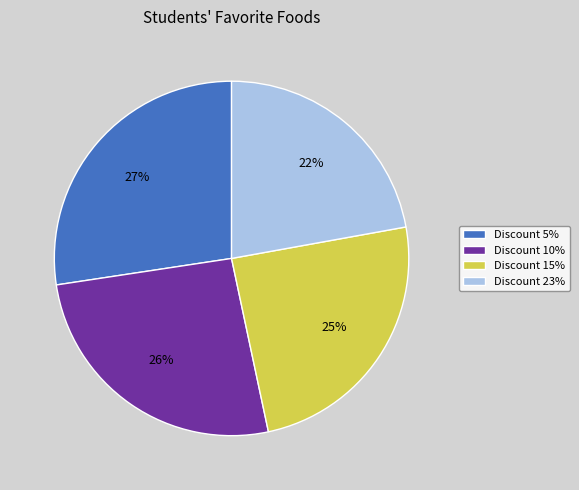

Do Discount 5% and Discount 10% together represent more than half of the pie?

Yes